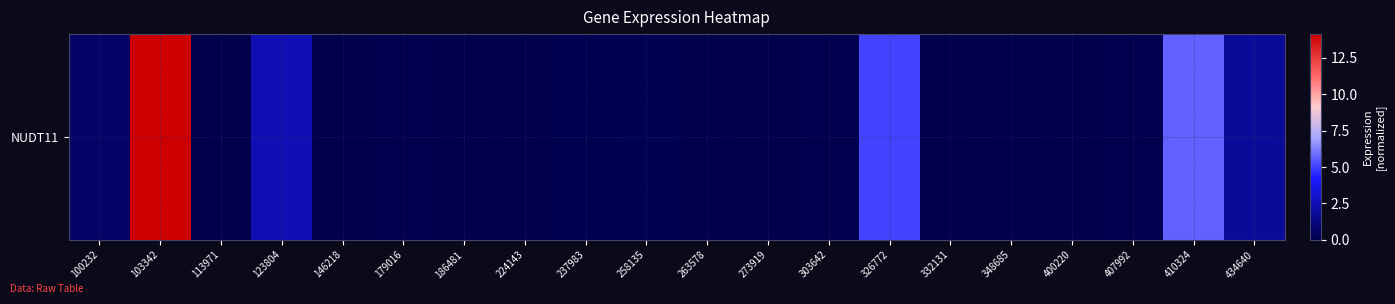

Which has a higher value, 434640 or 263578?

434640